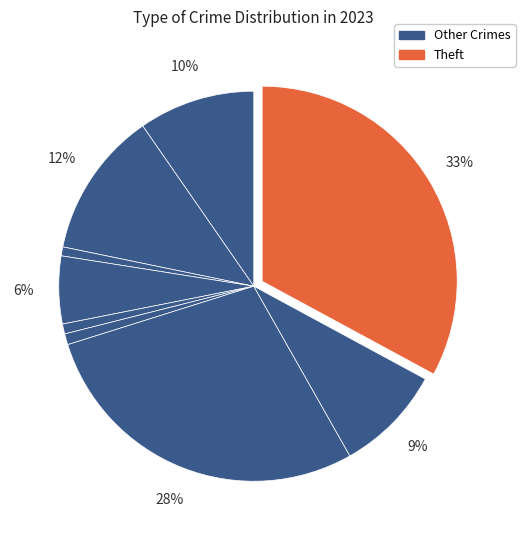

How many slices are in this pie chart?

9